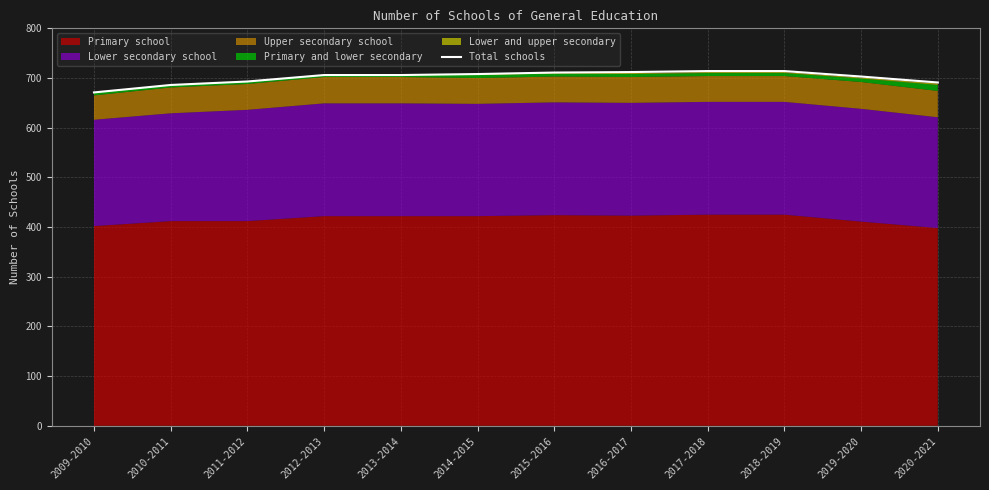

True or false: there are more than 0 points higher than both neighbors.

False